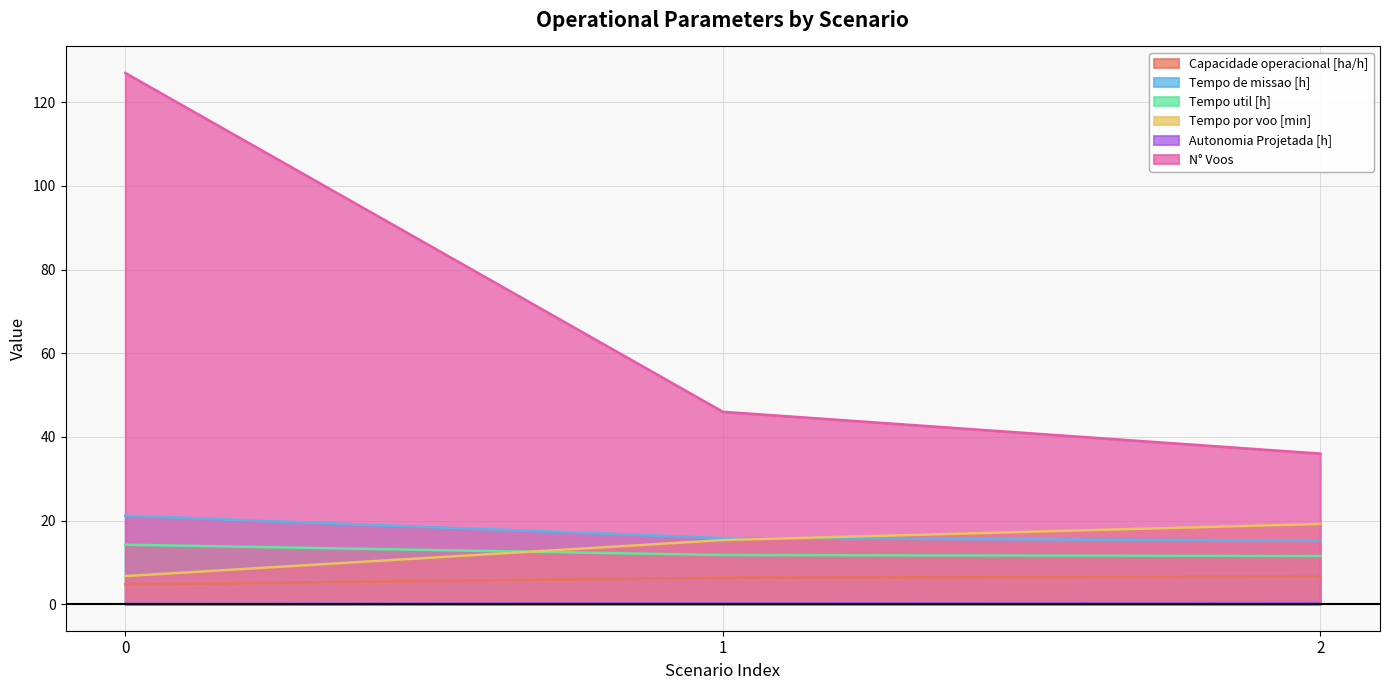

What are all the series names shown in the legend?

Capacidade operacional [ha/h], Tempo de missao [h], Tempo util [h], Tempo por voo [min], Autonomia Projetada [h], N° Voos